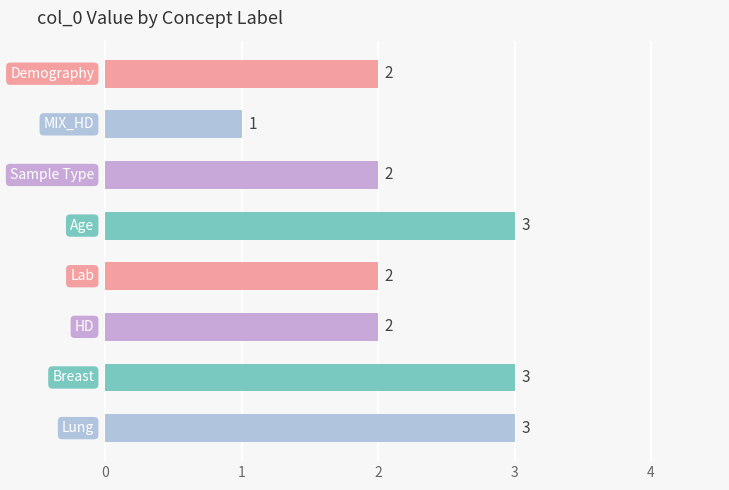

What is the sum of all values?

18